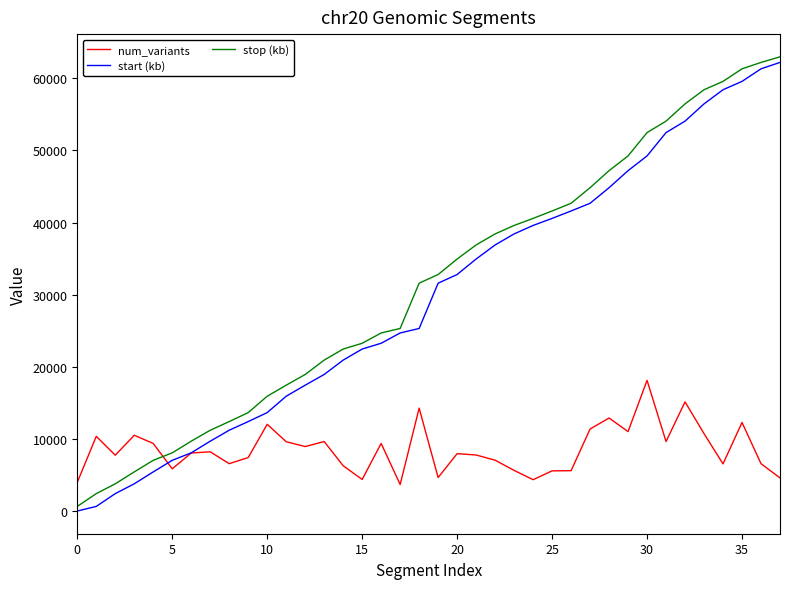

What is the highest value of the start (kb) series?

62190.2